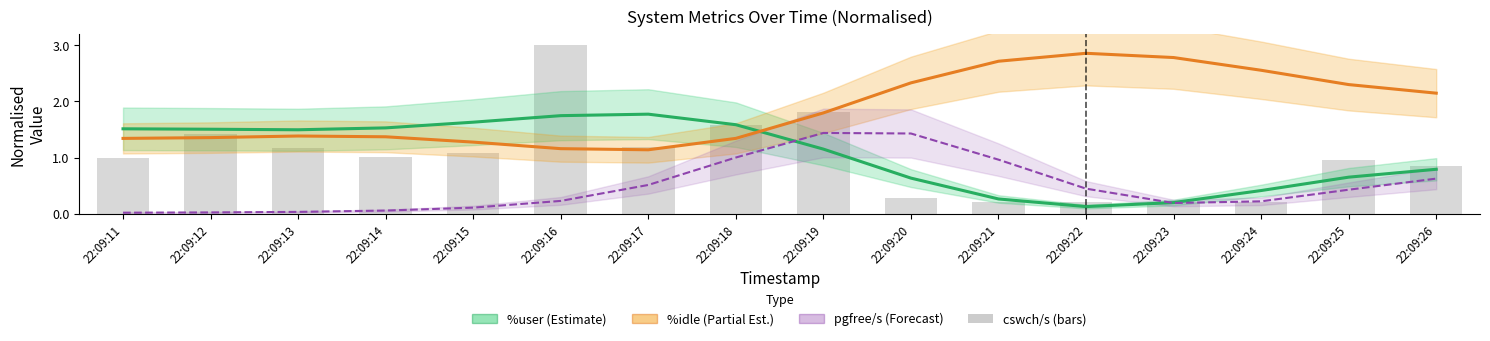

The %user (Estimate) series shows 0.8 at 22:09:26. True or false?

True